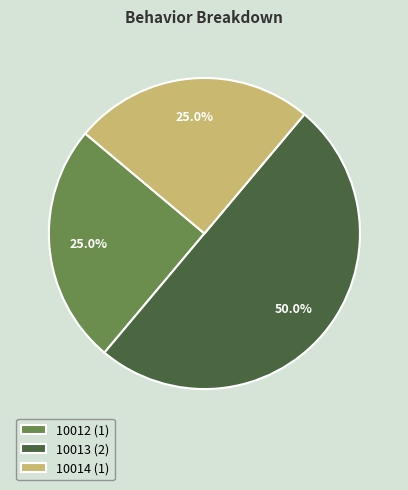

Is the sum of 10014 and 10013 greater than half?

Yes